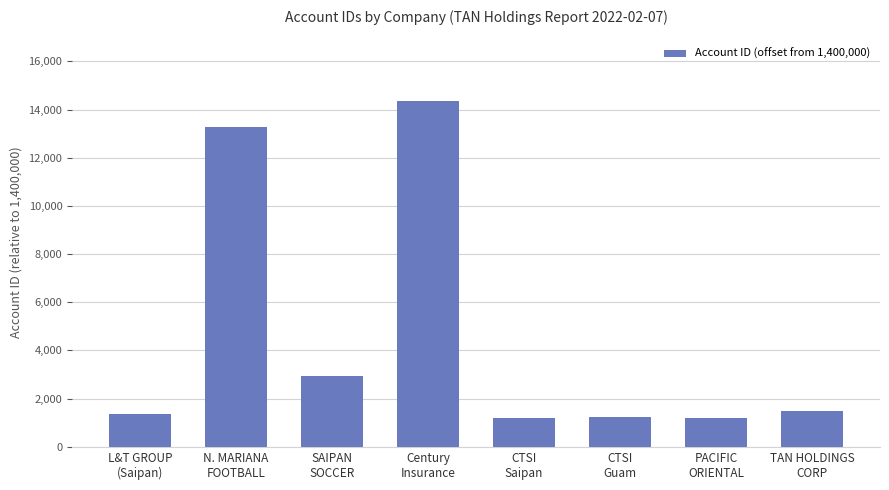

Which category has the highest value across all series?

Century
Insurance